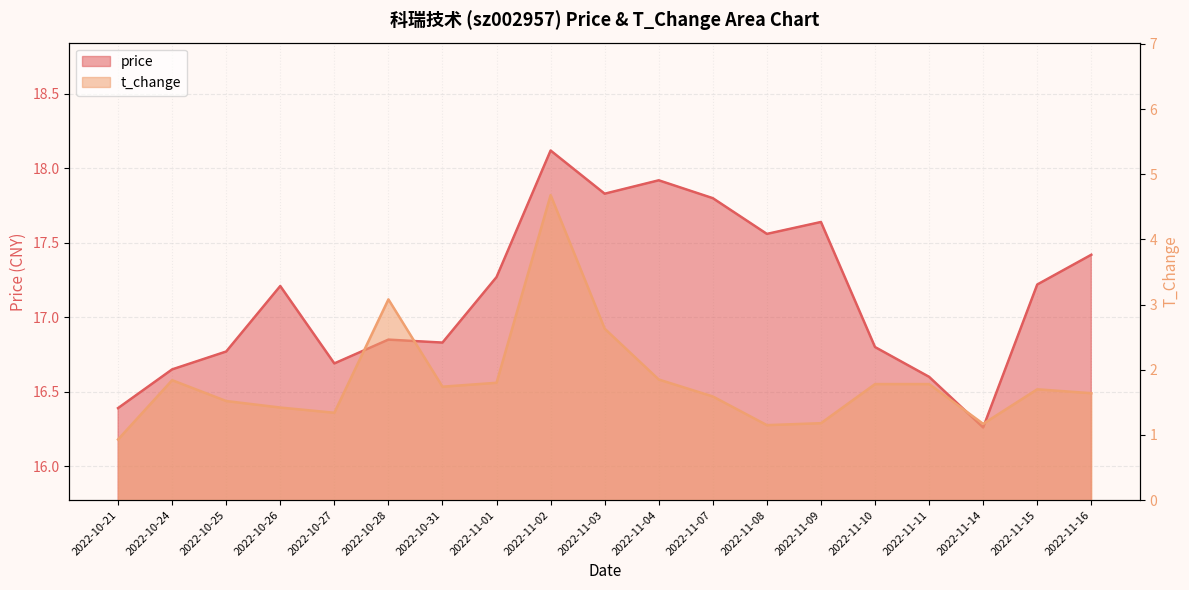

Which series has the largest range (max minus min)?

t_change